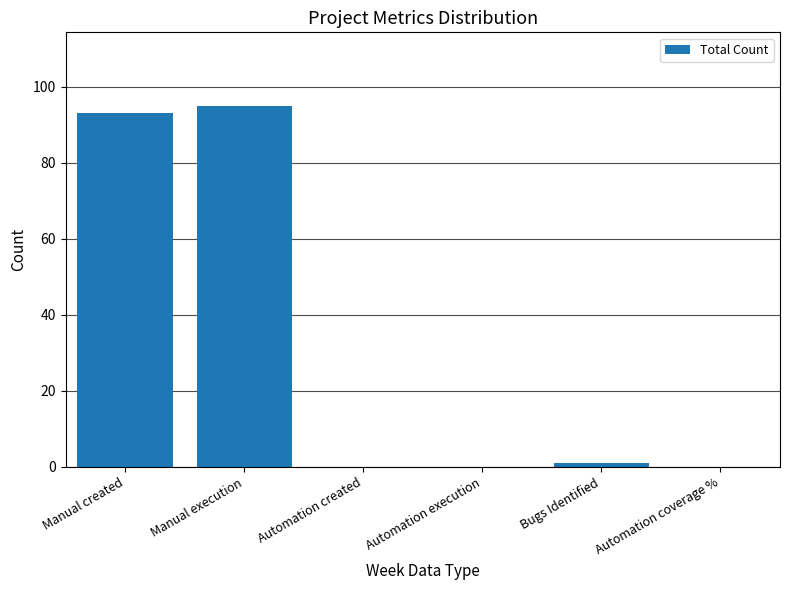

Reading left to right, what are all the values shown in this chart?

Manual created=93	Manual execution=95	Automation created=0	Automation execution=0	Bugs Identified=1	Automation coverage %=0